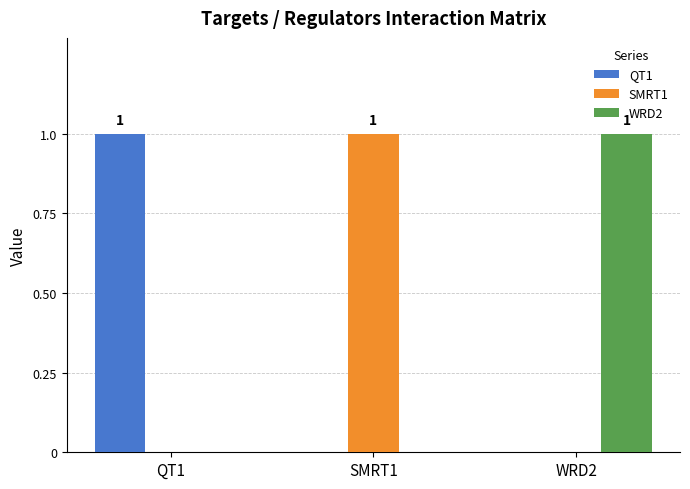

True or false: WRD2 has a value of 0 at QT1.

True